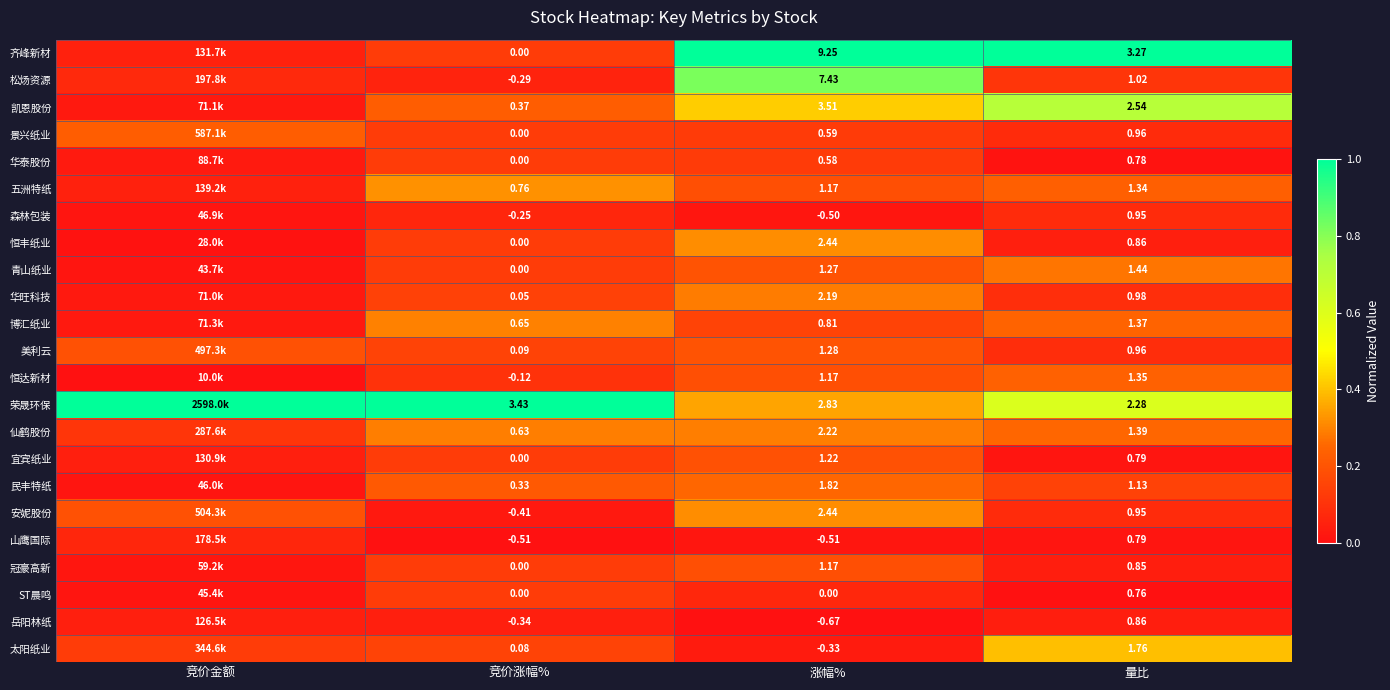

Between 竞价涨幅% and 涨幅%, which is larger?

涨幅%